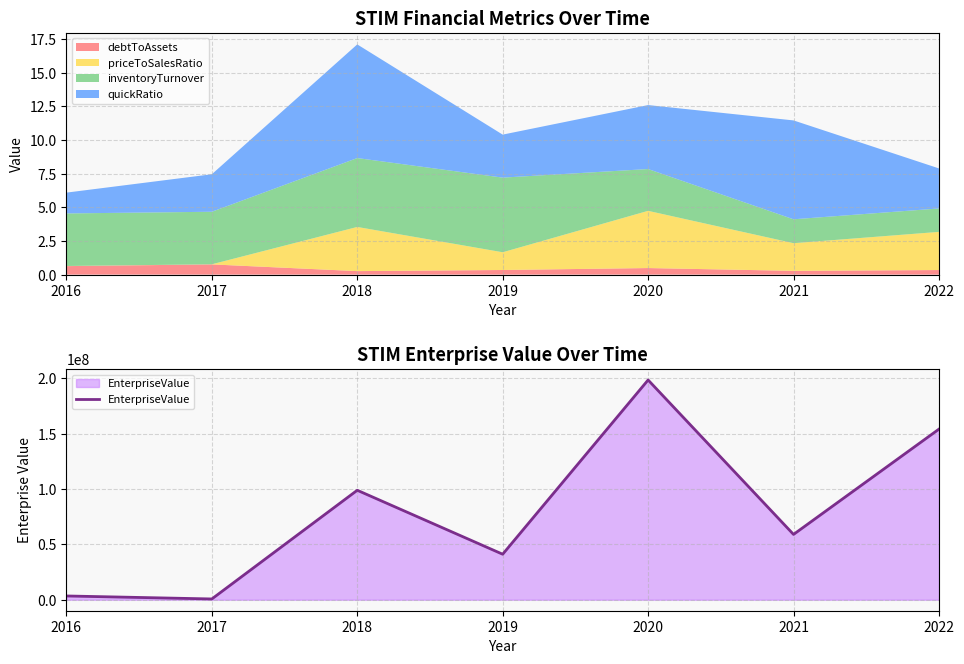

Is it true that the value at 2020 is 127187881.9?

False